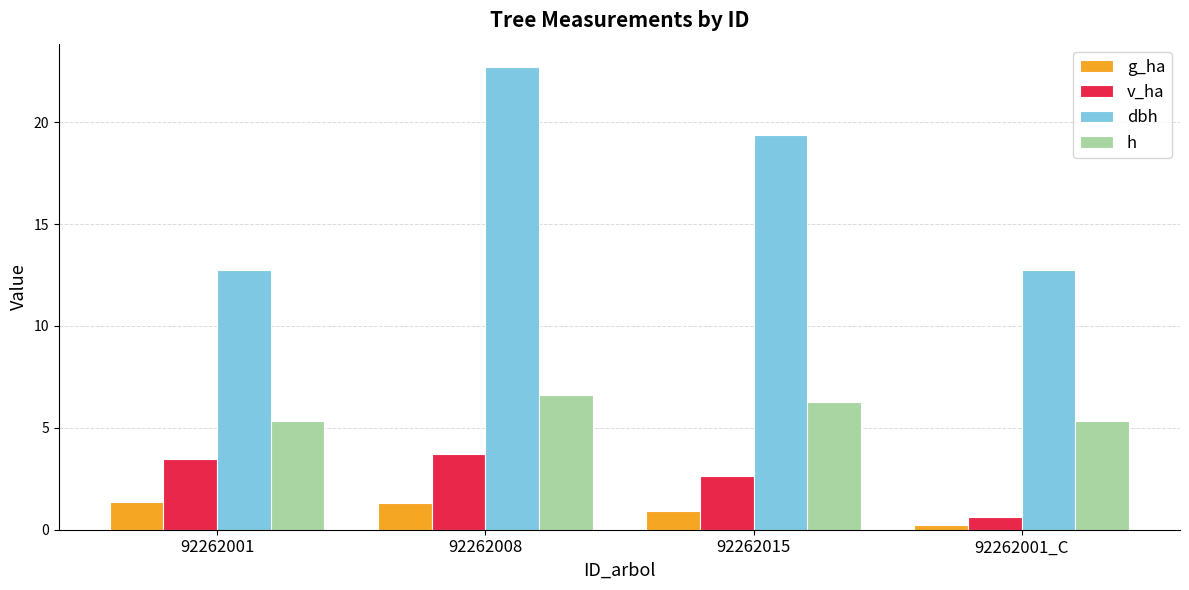

What position from the right is 92262001_C?

1